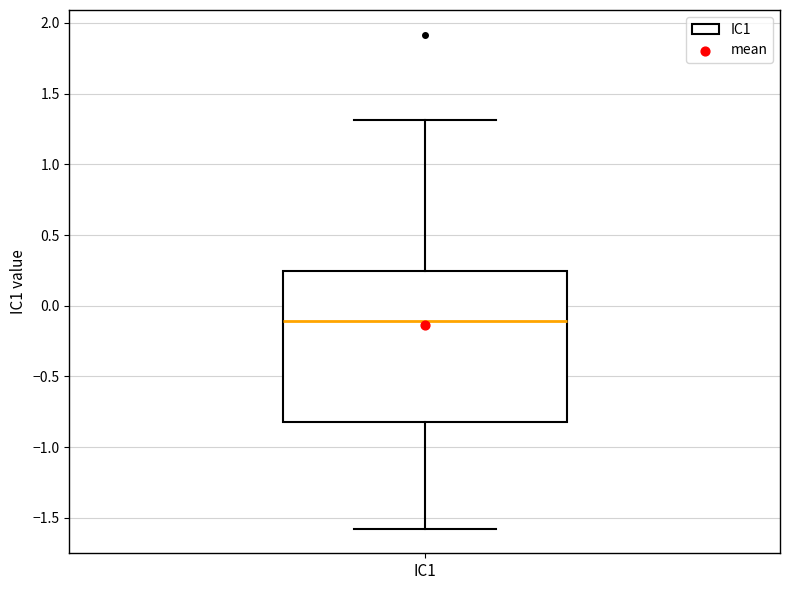

Transcribe this box plot: give where the median line is, the range the box spans, and where the two whiskers end, as read against the y-axis. The values are not printed on the chart, so give them approximately, as read against the axis.

median -0.10, box -0.80 to 0.25, whiskers -1.60 to 1.30